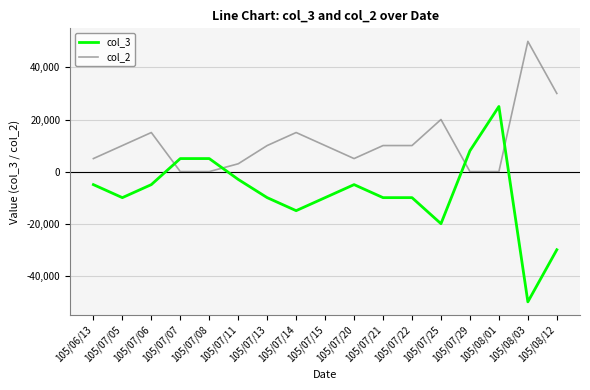

Rank the series by their average value, from lowest to highest.

col_3, col_2